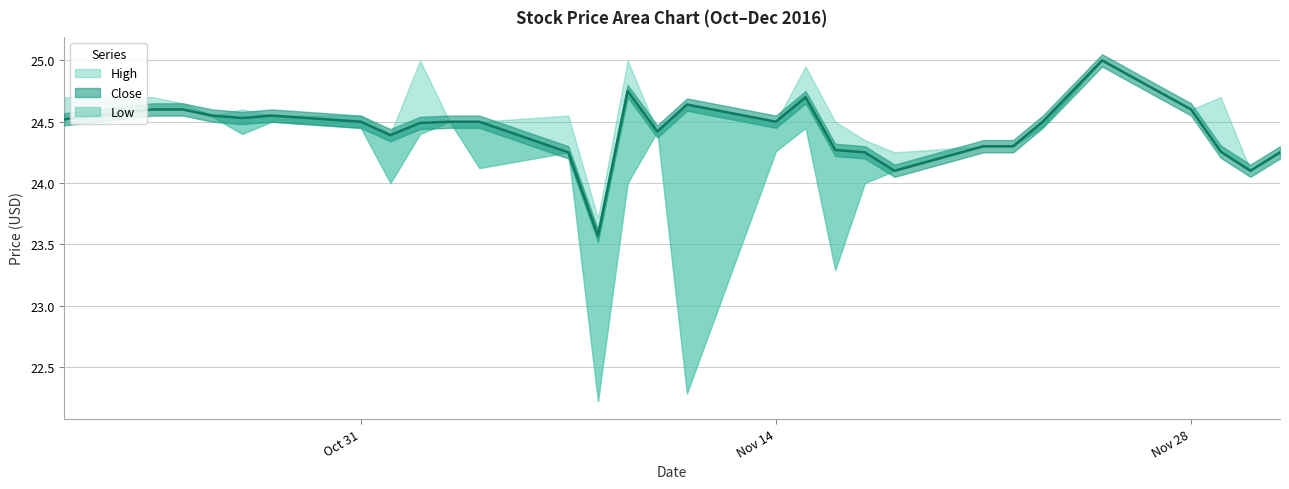

True or false: High and Close cross at least once.

False